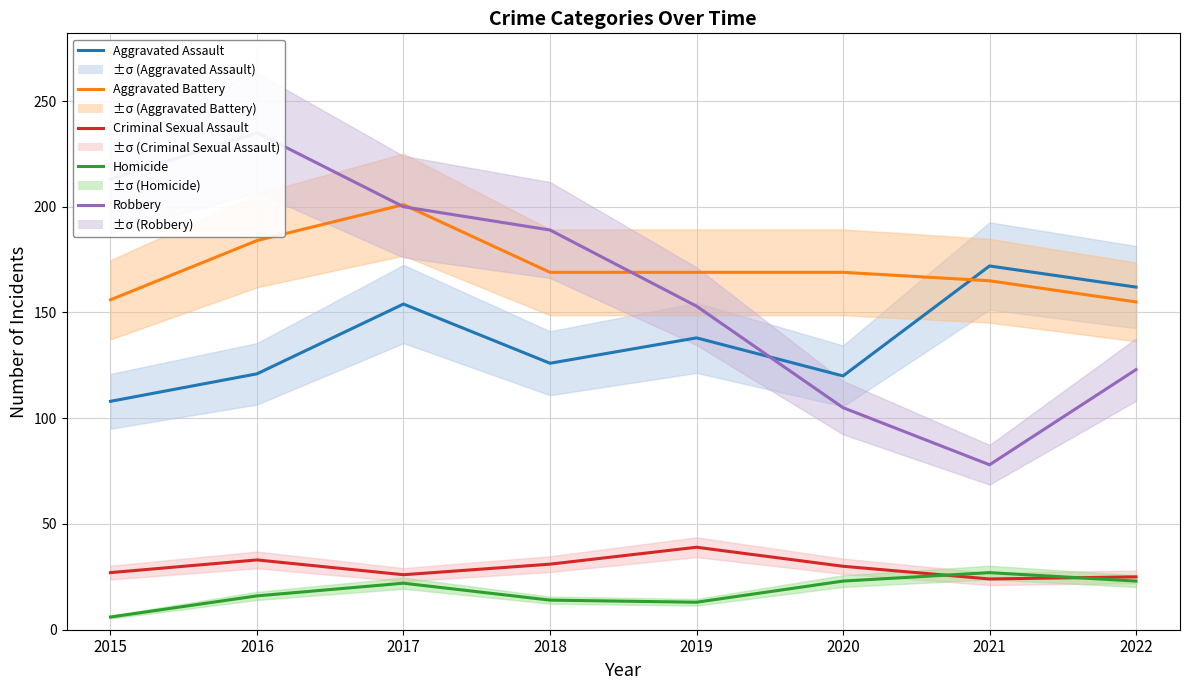

True or false: Criminal Sexual Assault and Aggravated Assault cross at least once.

False